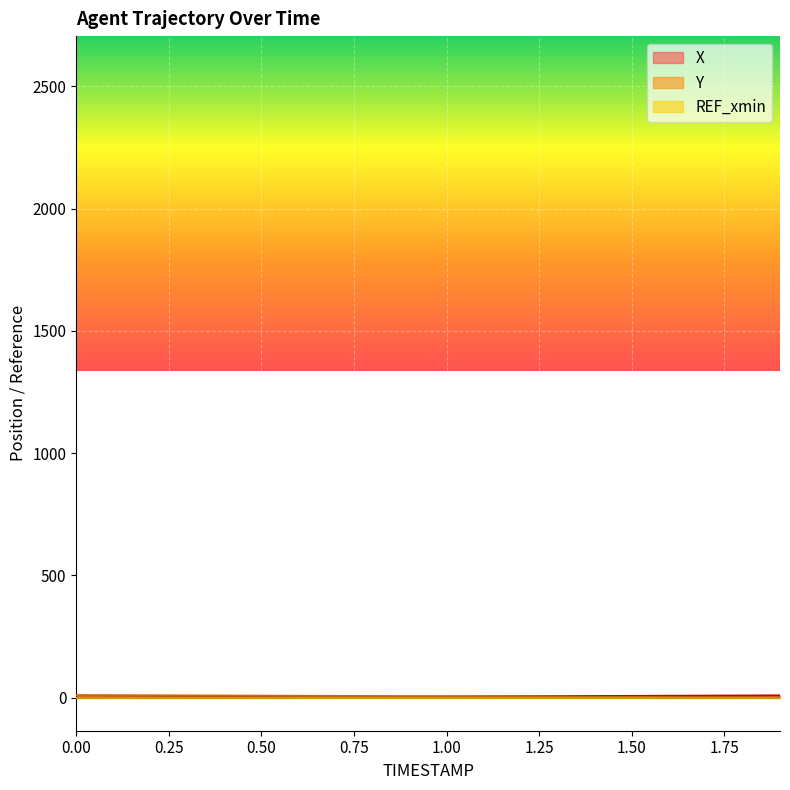

Is this an area chart (filled region under the line)?

No